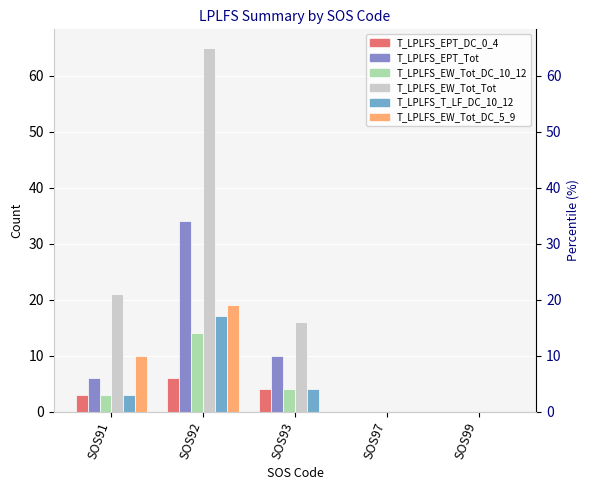

Between SOS93 and SOS99, which series saw the biggest shift?

T_LPLFS_EW_Tot_Tot